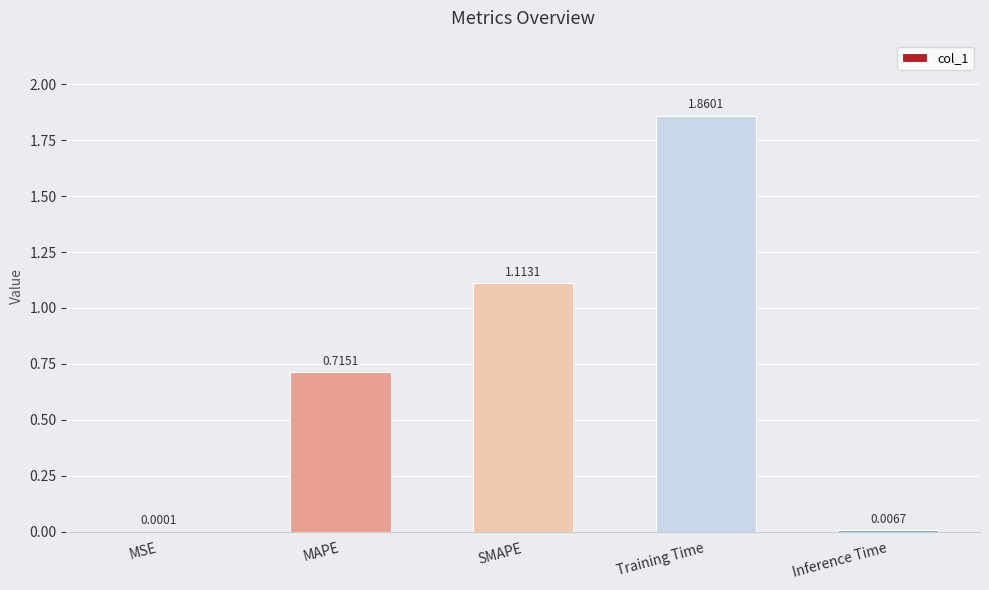

At which label is the value closest to 0?

MSE